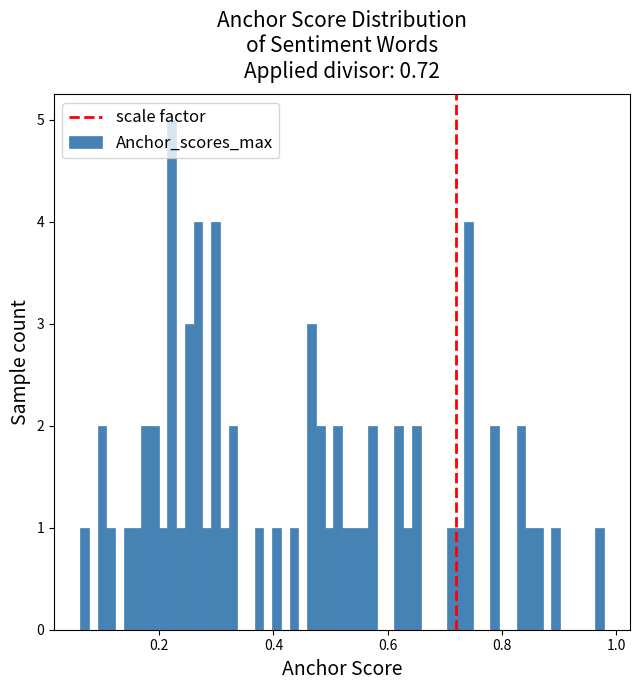

Read against the x-axis, roughly where is the centre of the tallest bar?

0.22